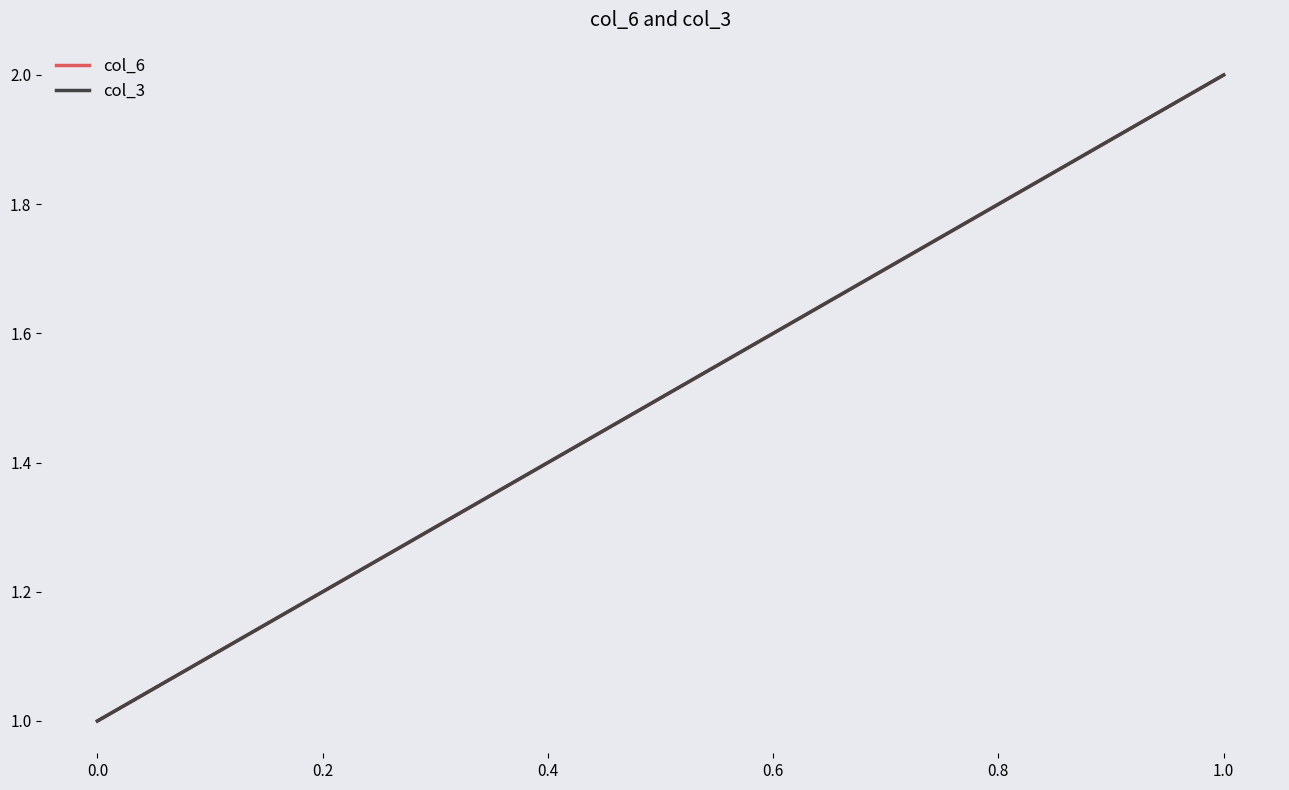

How many values in the col_6 series are below 2?

1